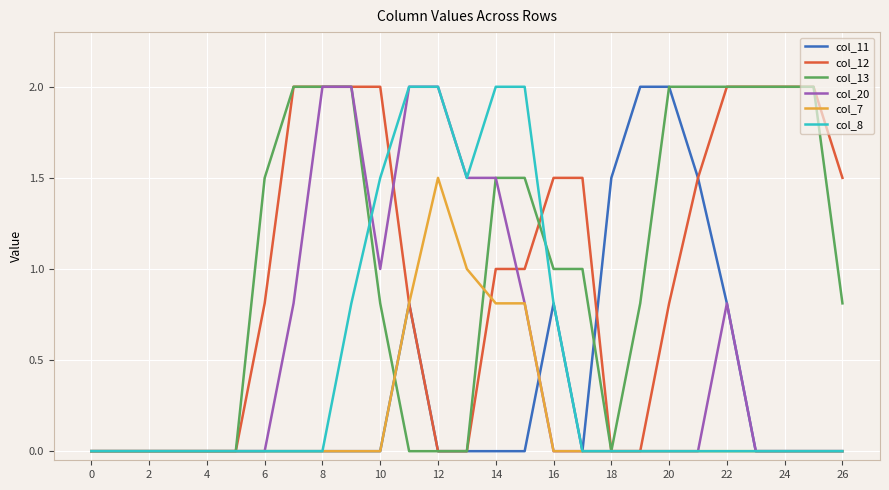

Is it true that col_13 equals 0.7 at 14?

False